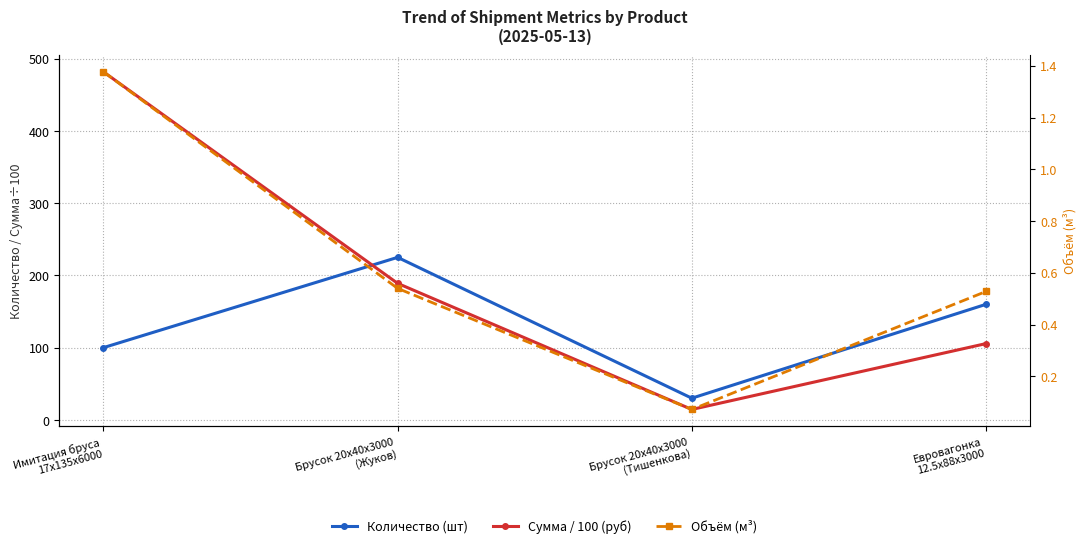

At which category does Сумма / 100 (руб) reach its first local valley?

Брусок 20x40x3000
(Тишенкова)